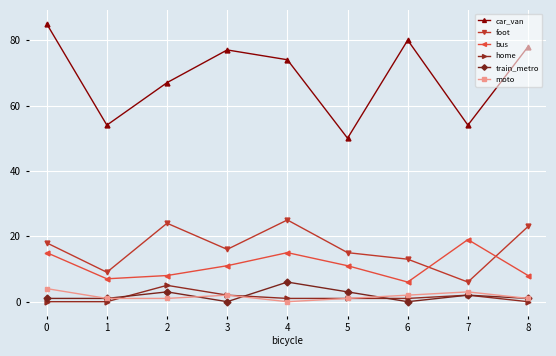

Does the chart have visible grid lines?

Yes